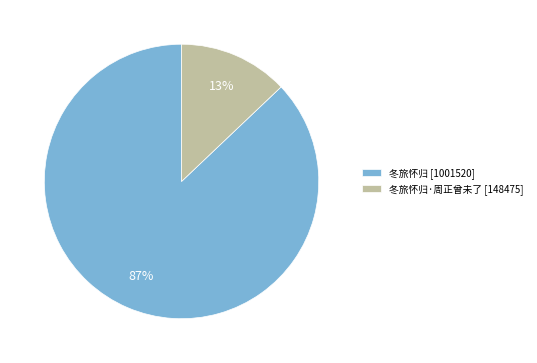

What is the smallest slice in the pie chart?

冬旅怀归·周正曾未了 [148475]